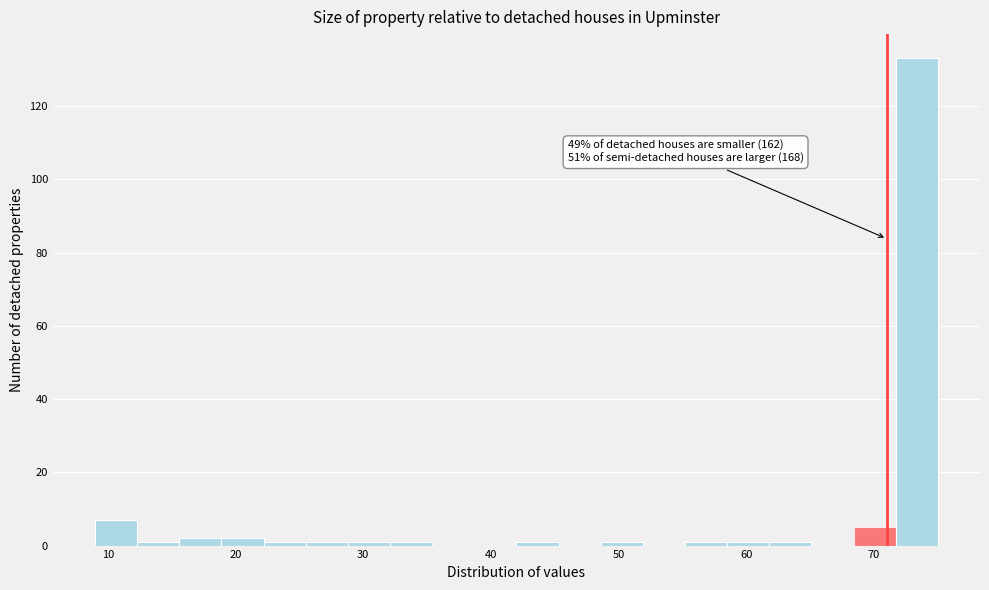

Read against the x-axis, roughly where is the centre of the tallest bar?

73